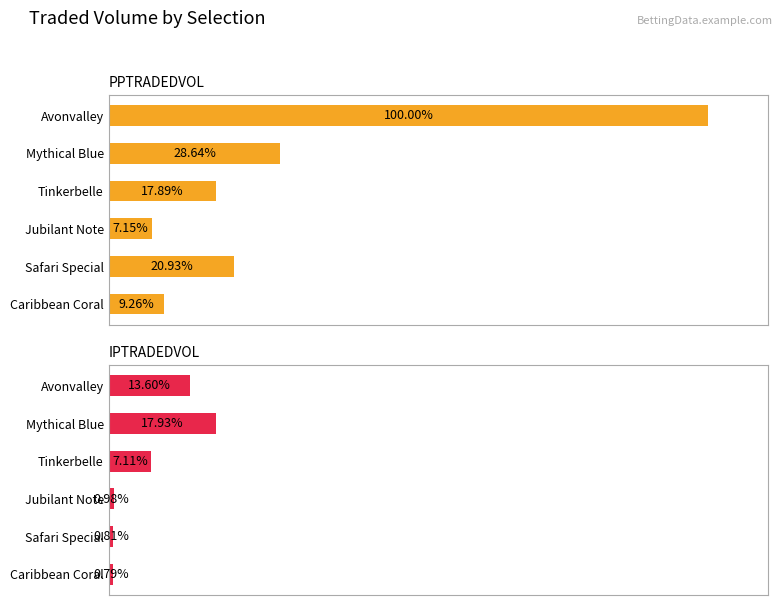

List the series in order of their overall mean, lowest first.

IPTRADEDVOL, PPTRADEDVOL